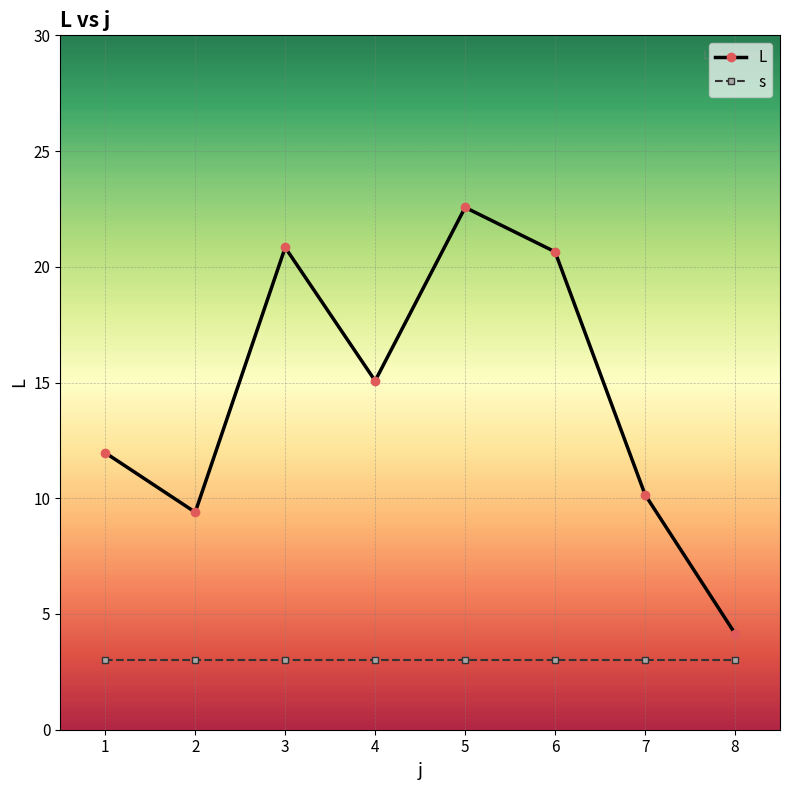

List the series in order of their overall mean, lowest first.

s, L